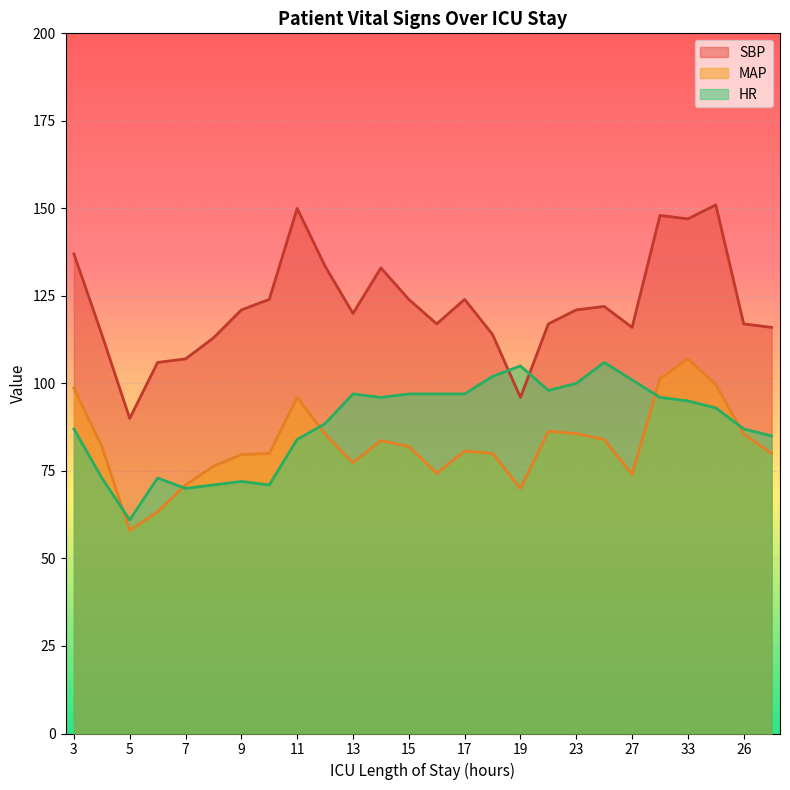

What is the average value of the MAP series?

82.4